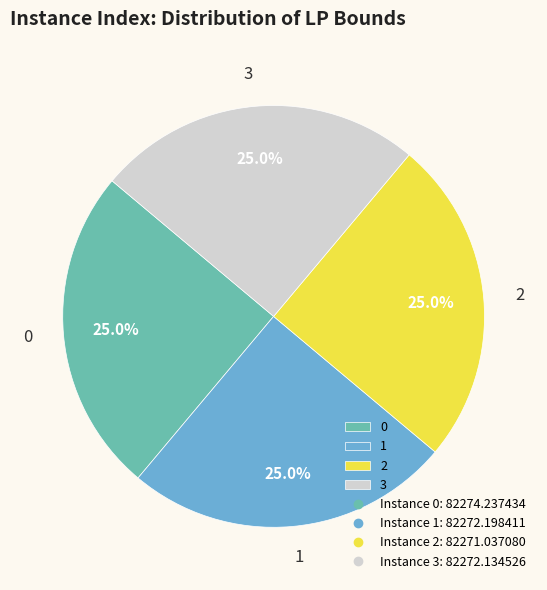

What is the total percentage of 3 and 0?

50.0%